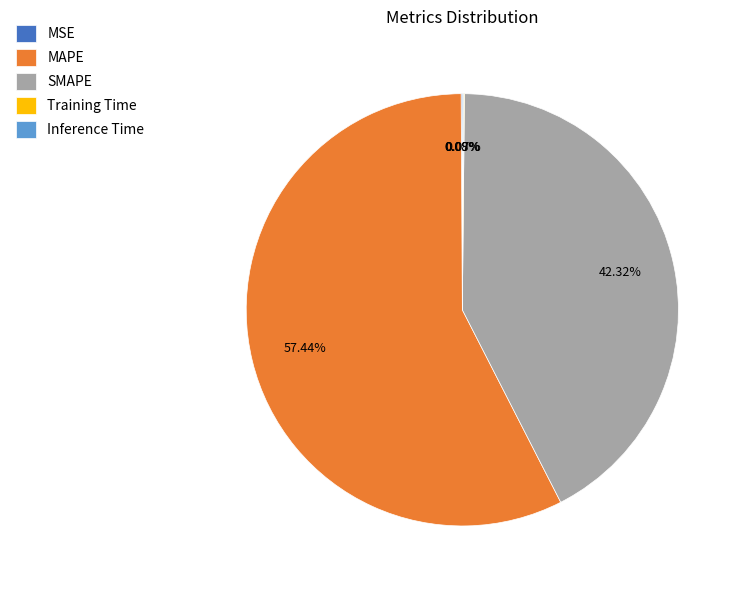

Which category has the biggest portion of the pie?

MAPE